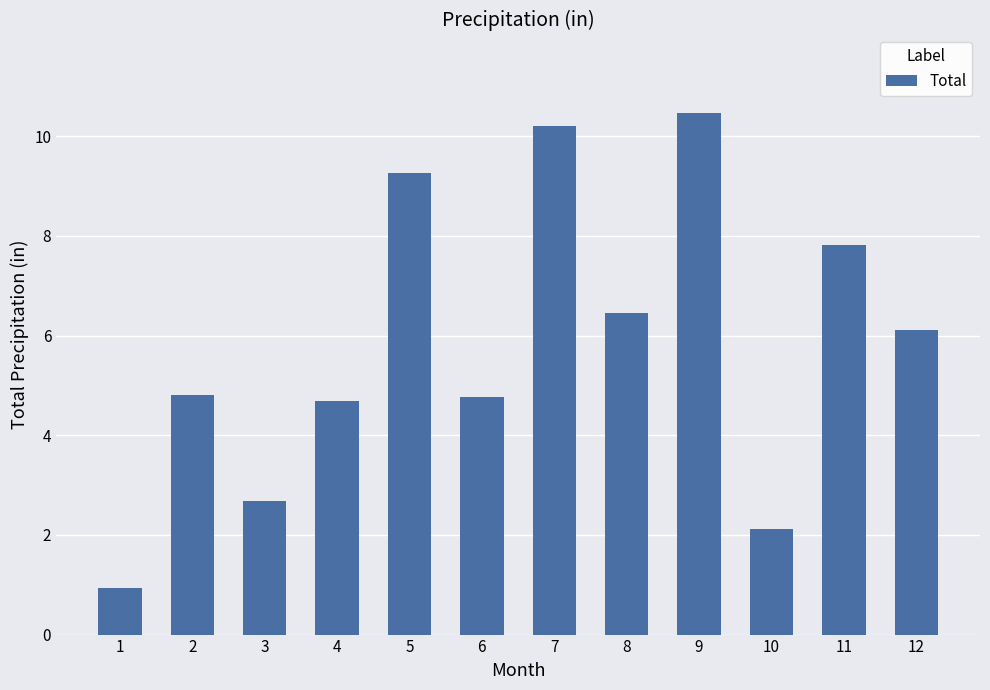

What is the average value?

5.9